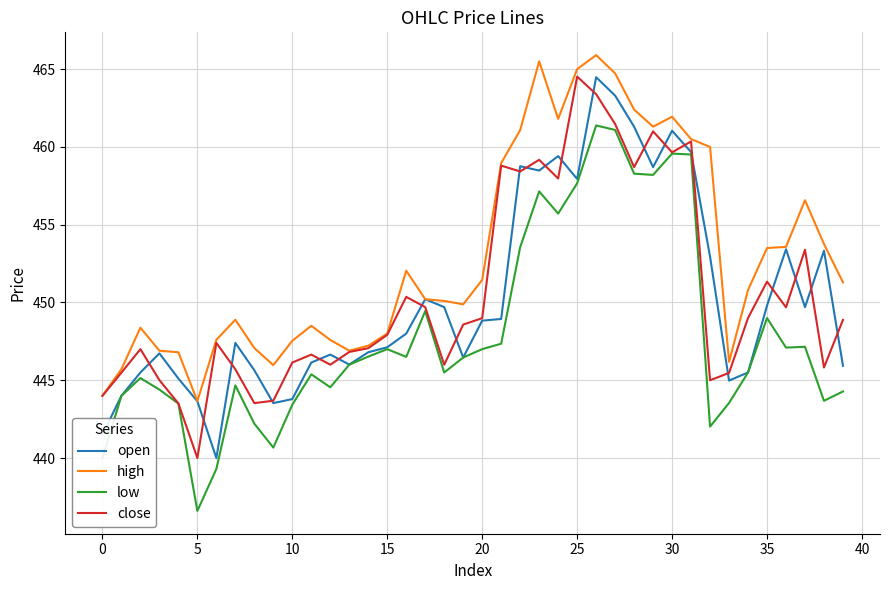

Which series has the largest range (max minus min)?

low